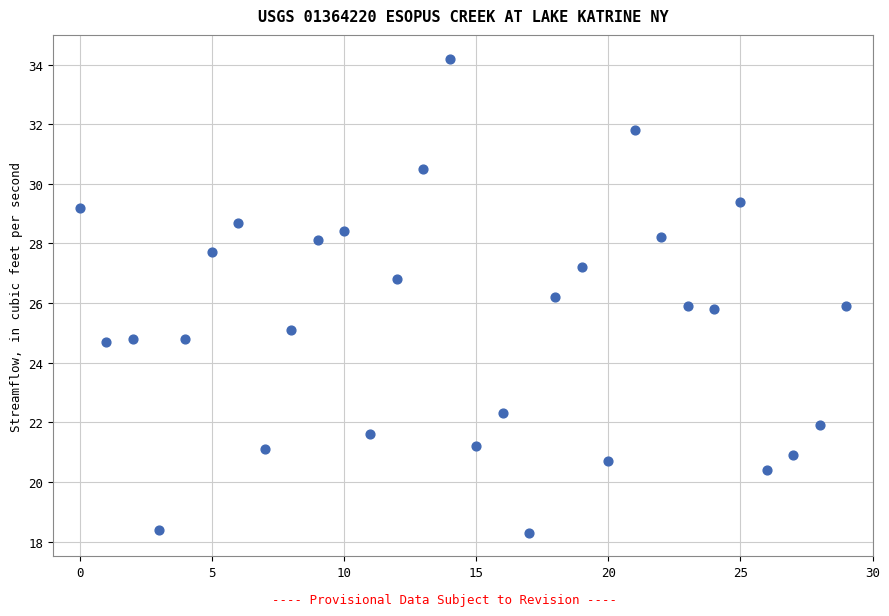

What is the range of Y values (max minus min)?

15.9